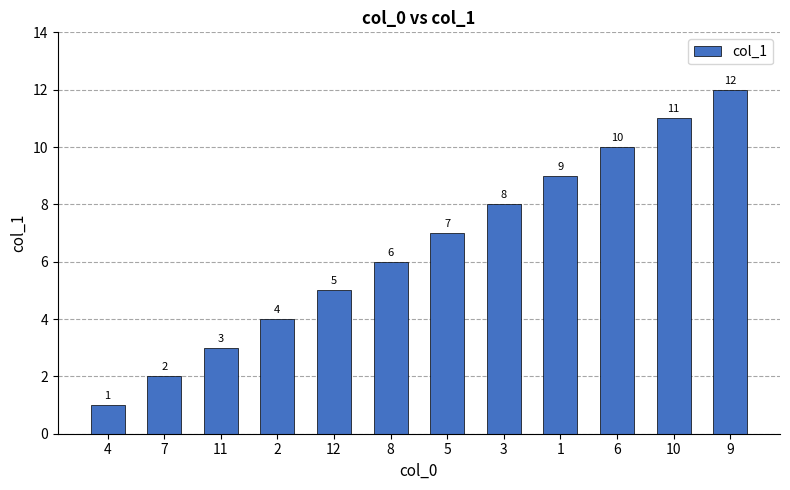

Between 9 and 8, which is larger?

9